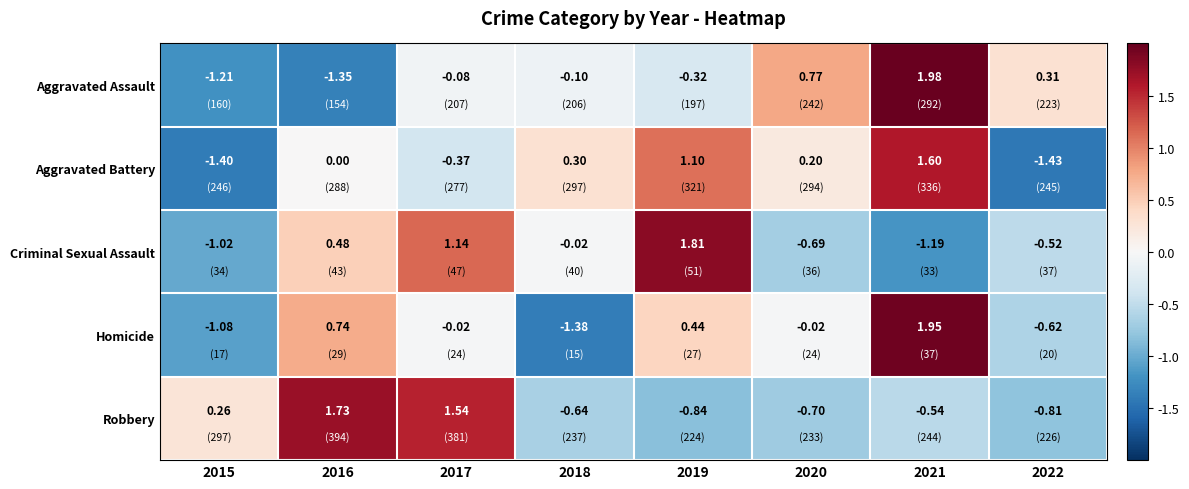

Which series has the largest total across all categories?

Homicide